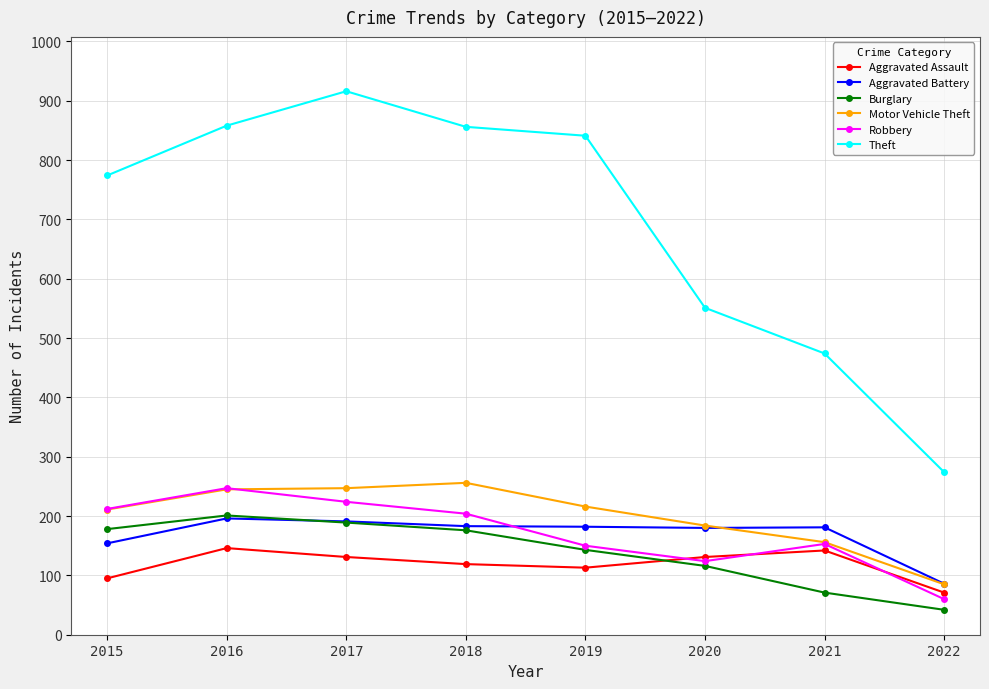

What is the sum of the Theft values at 2019 and 2020?

1392